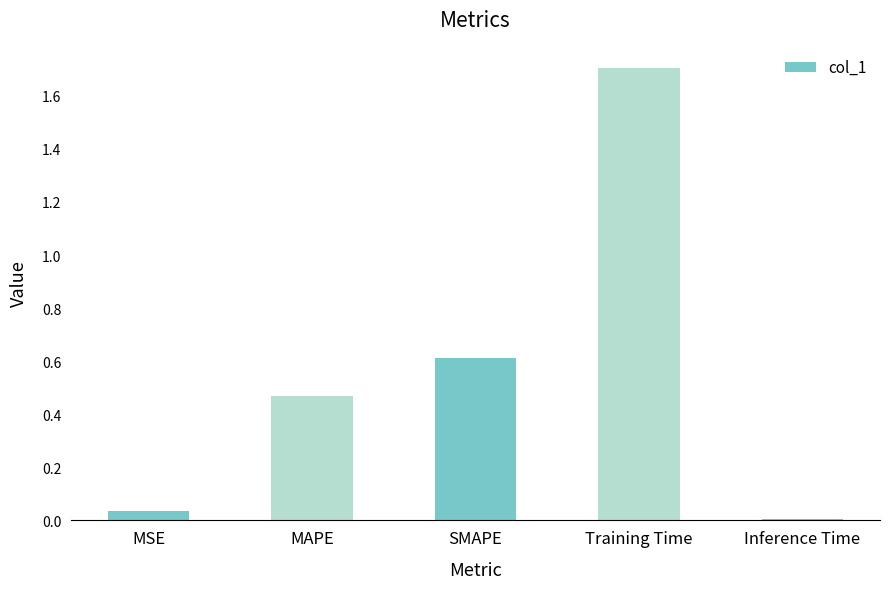

Which category has the highest value across all series?

Training Time